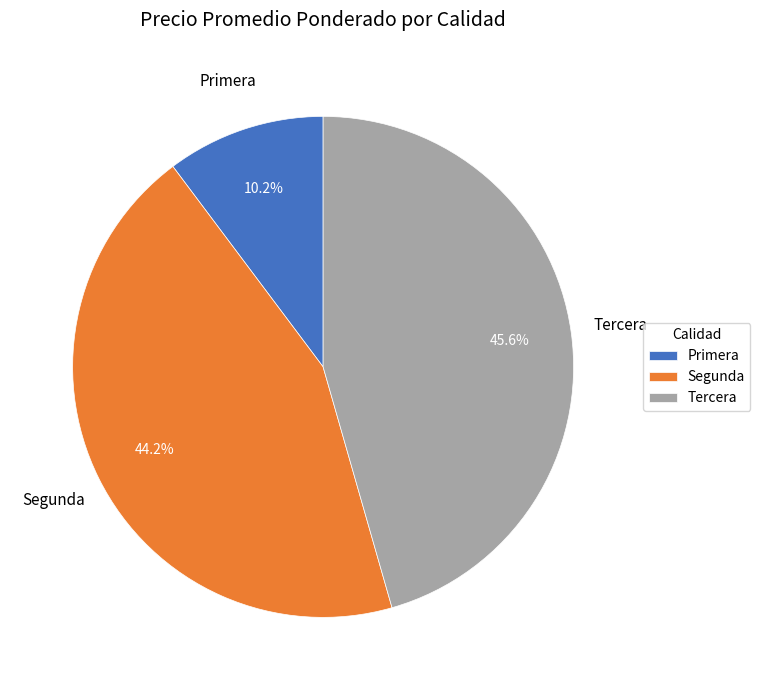

Is Segunda the majority of the pie?

No